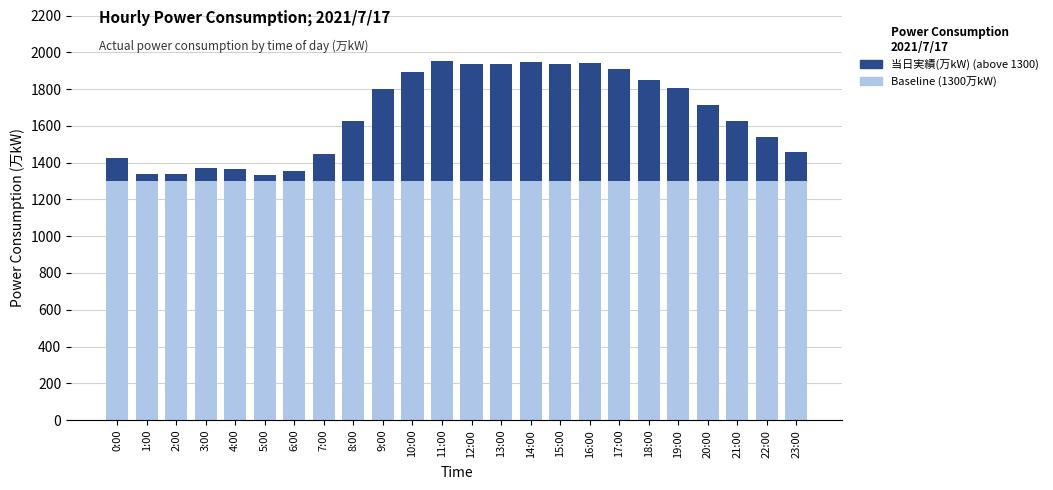

What is the total value across all series at 7:00?

1448